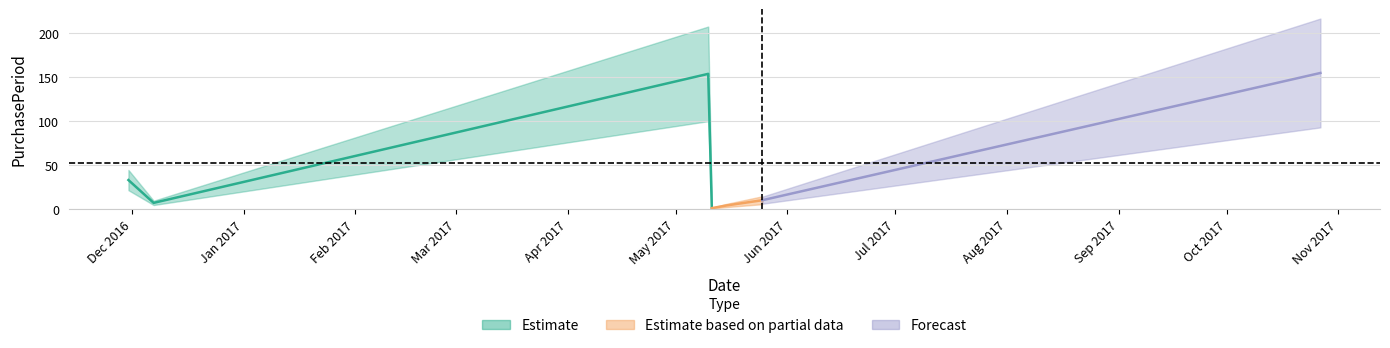

Which has a higher value, 2017-05-10 or 2017-05-25?

2017-05-10